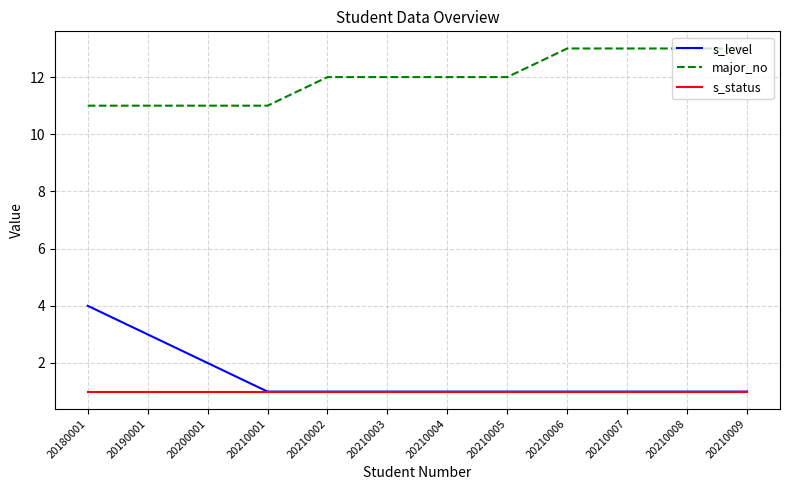

What is the difference between the highest and lowest values at 20210008?

12